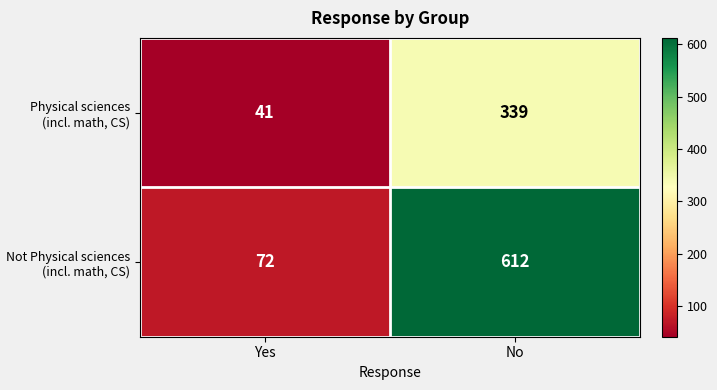

What is the total value across all series at No?

951